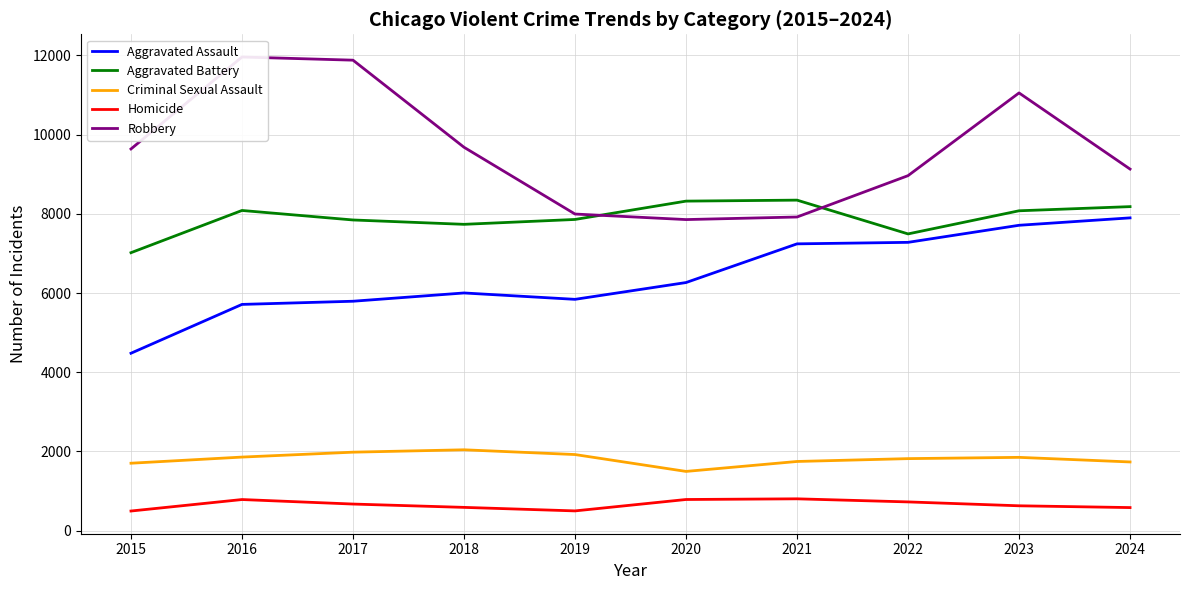

How many lines are shown in the chart?

5